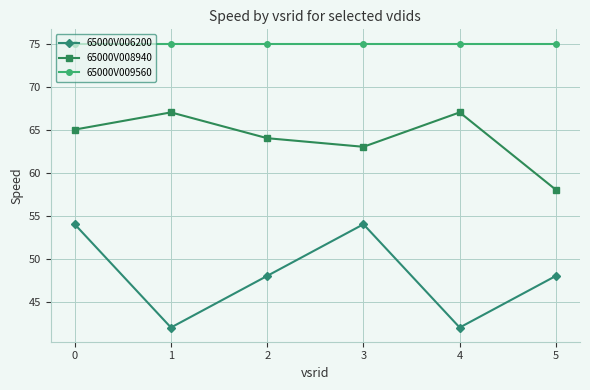

What is the greatest value displayed?

75